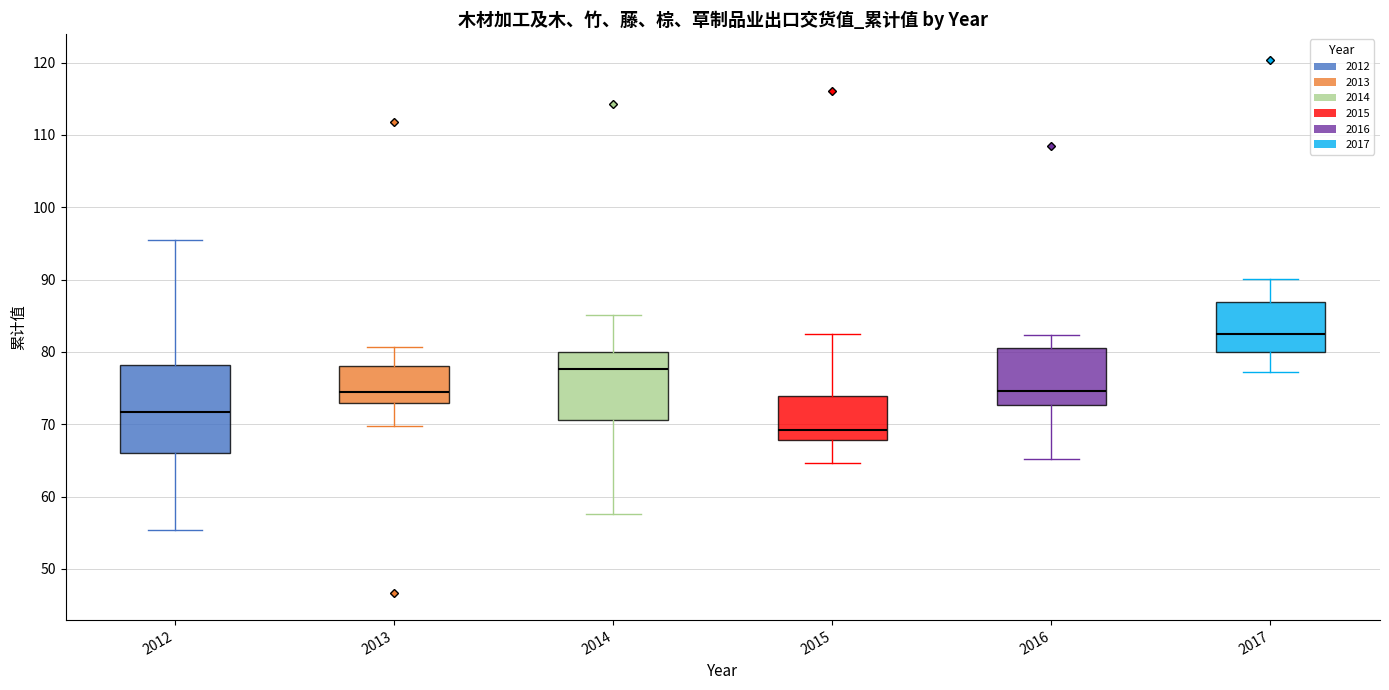

Which box has the lowest median line?

2015